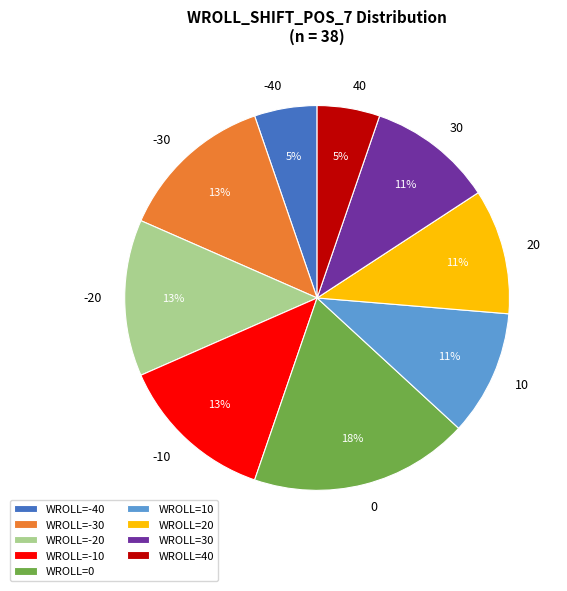

Which slice is the largest?

WROLL=0